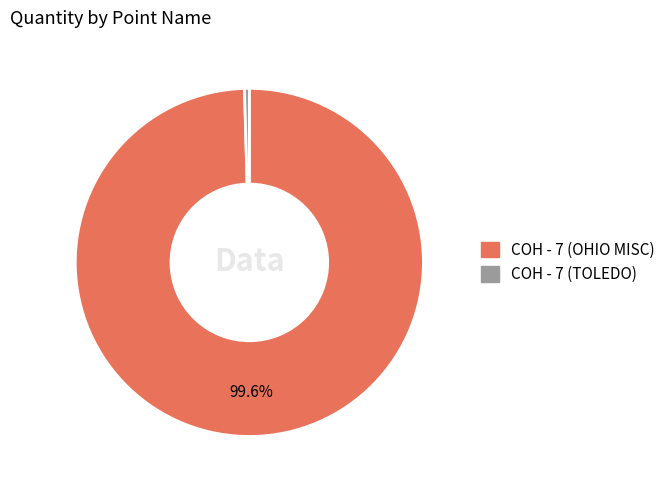

Which has a higher value, COH - 7 (TOLEDO) or COH - 7 (OHIO MISC)?

COH - 7 (OHIO MISC)